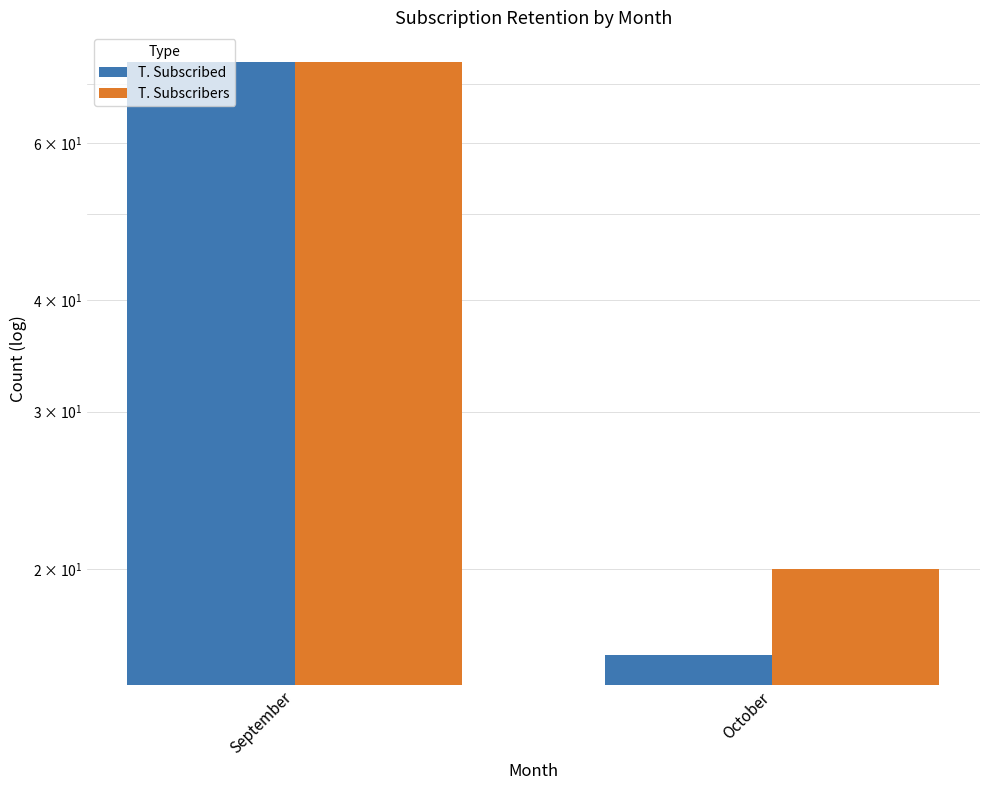

Count the T. Subscribed values in the range 16 to 74.

2